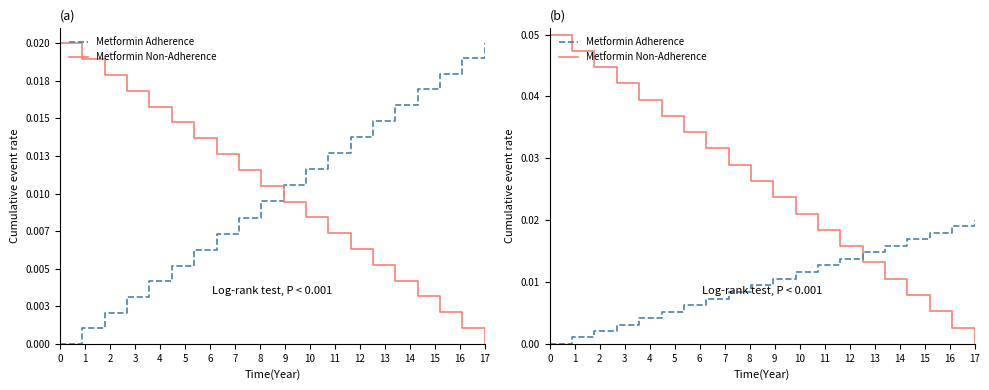

Which series has the widest spread of values?

Metformin Non-Adherence